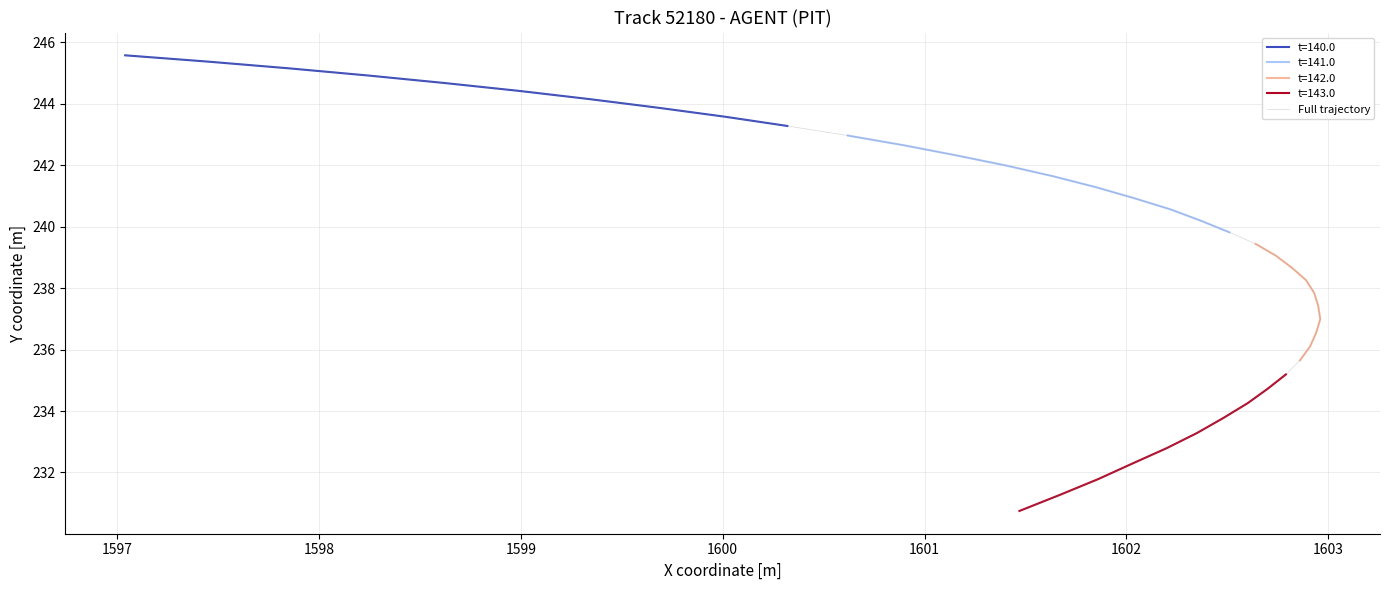

What is the difference between the maximum and second lowest values?

14.3